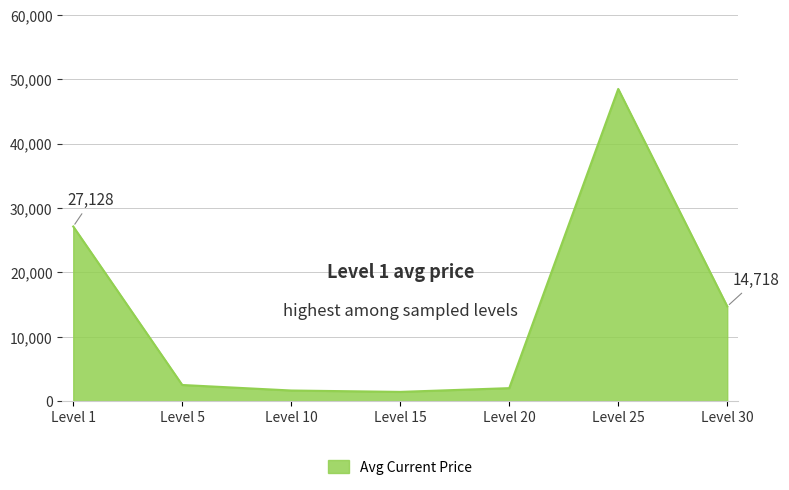

Where is the data nearest to the value 24967?

Level 1